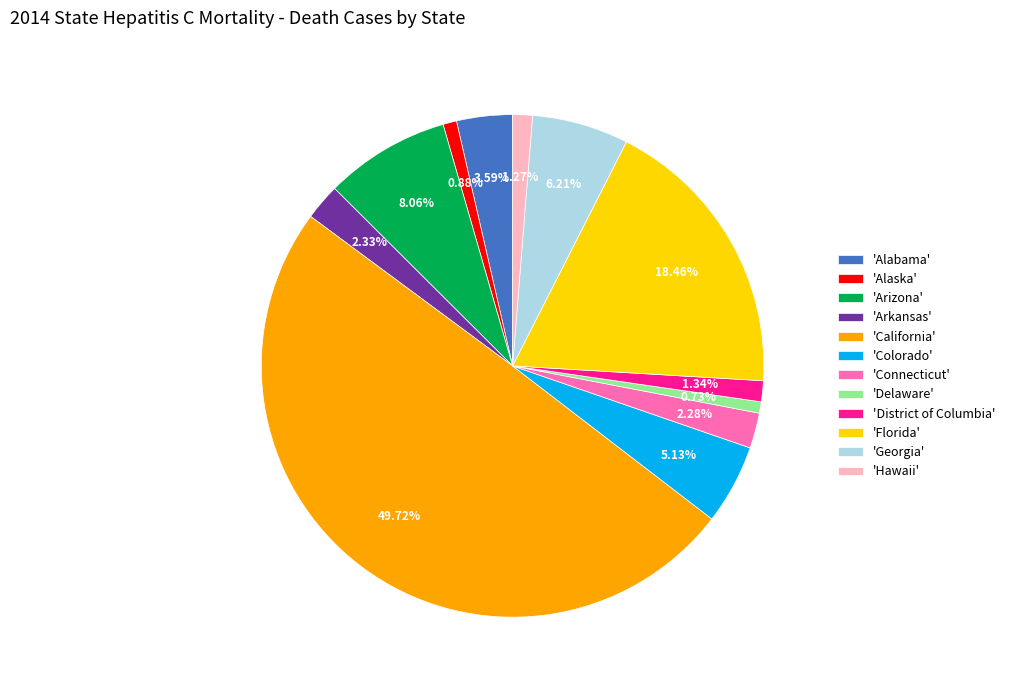

Does 'Delaware' account for over 50% of the chart?

No